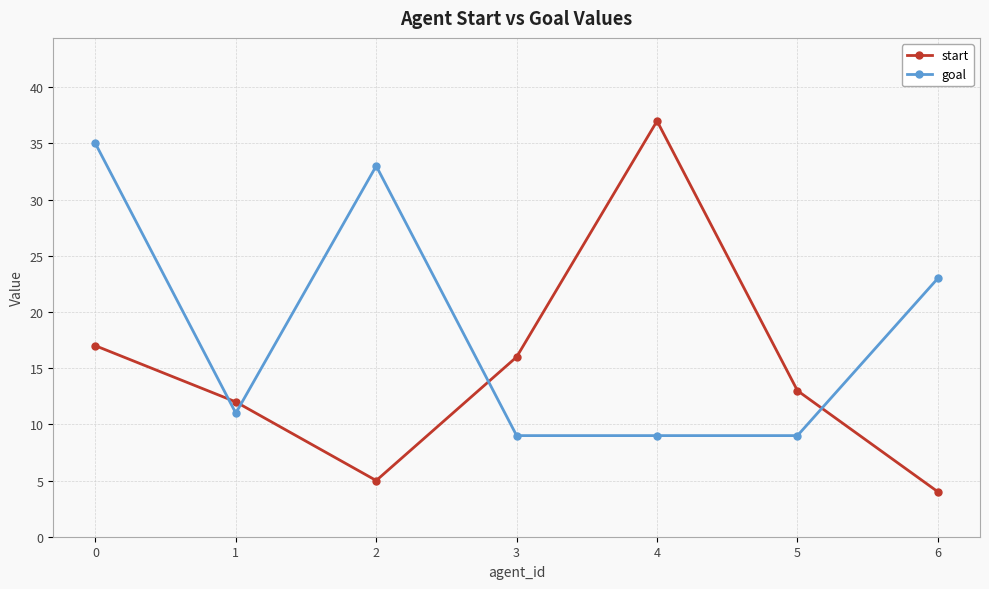

What are all the series names shown in the legend?

start, goal